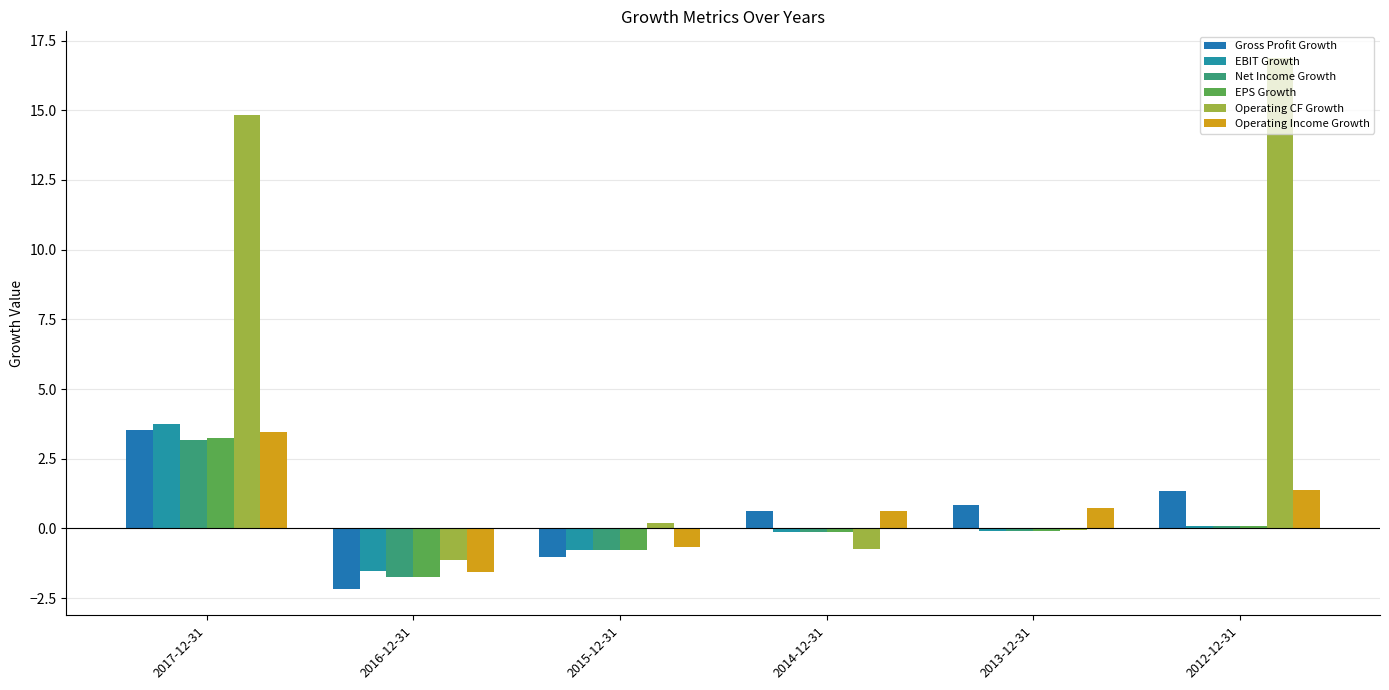

How many groups of bars are there?

6